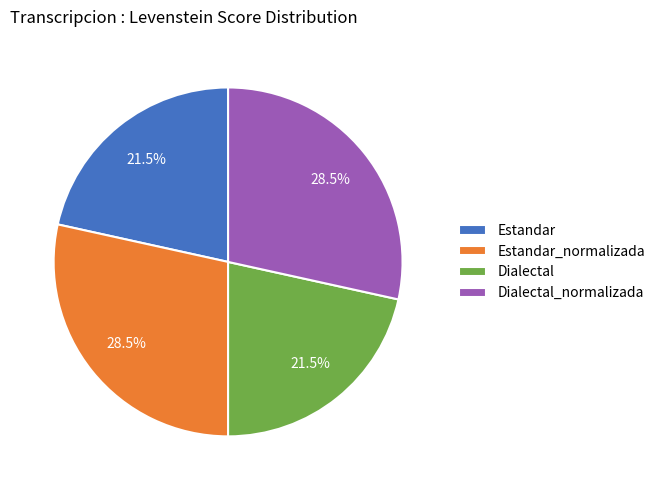

Count the number of slices in the pie.

4